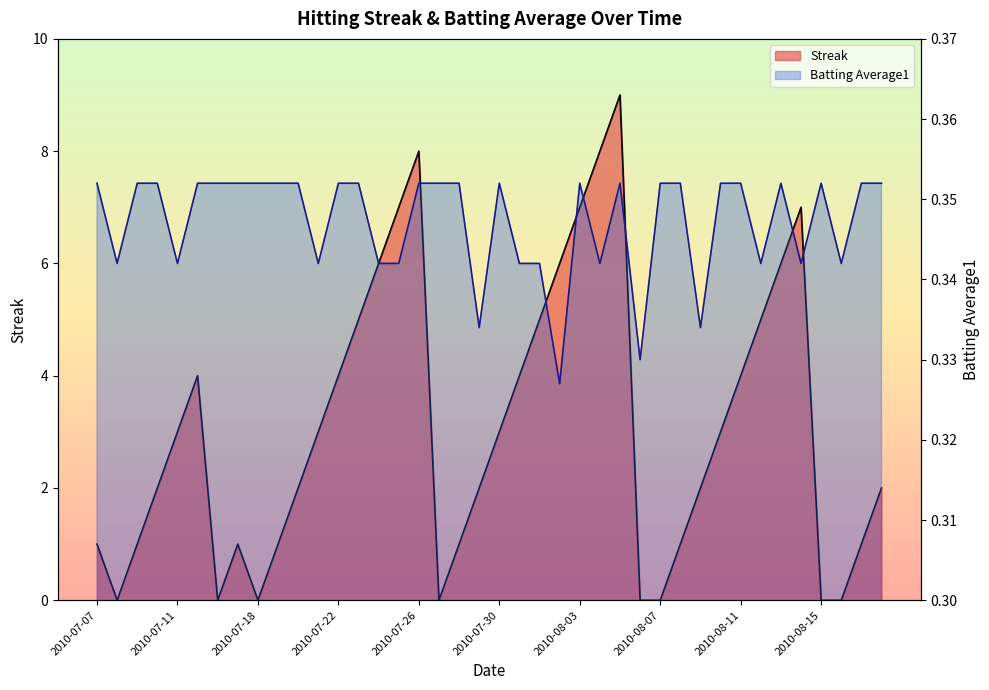

What is the label of the 11th point from the right?

2010-08-08